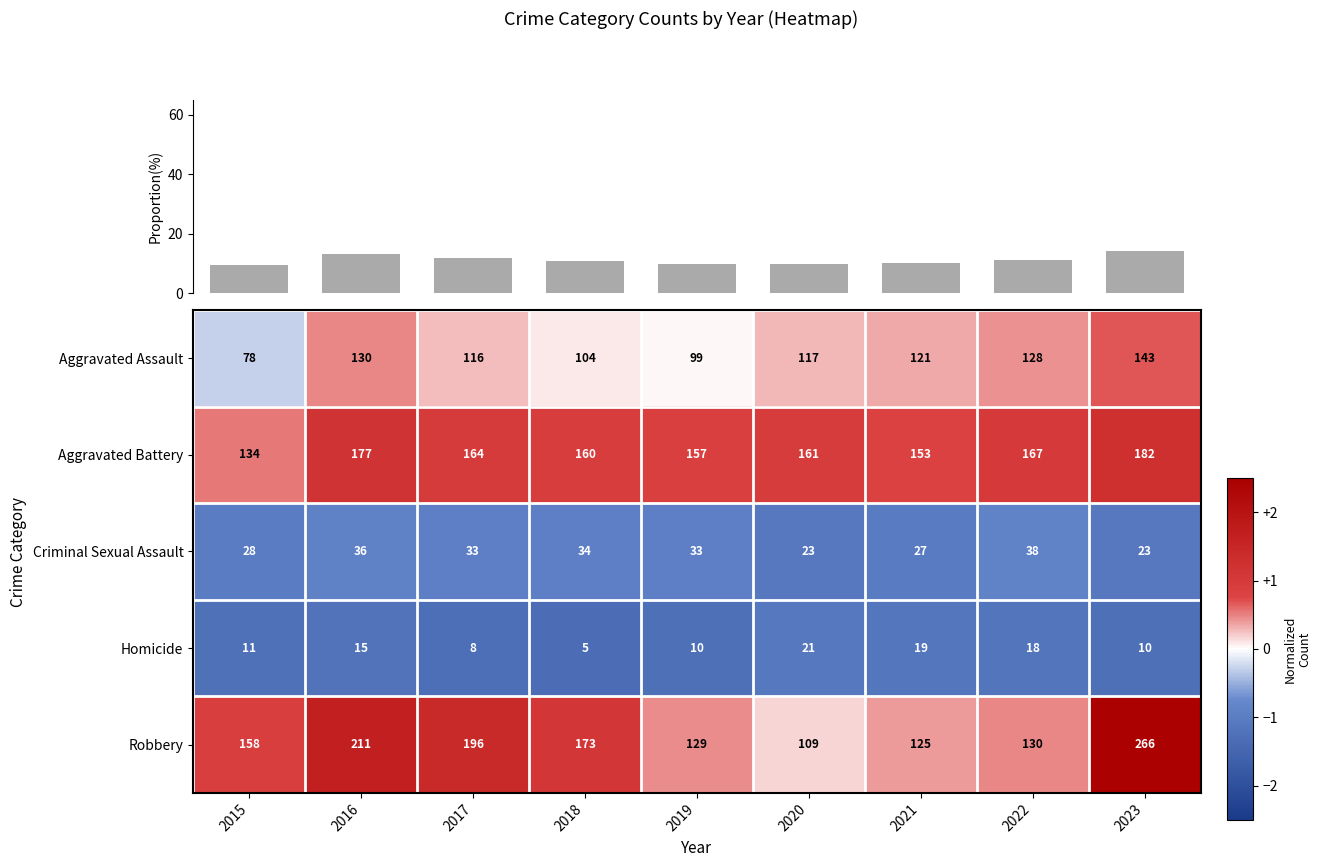

What is the difference between the maximum and minimum values in the Total proportion series?

4.9